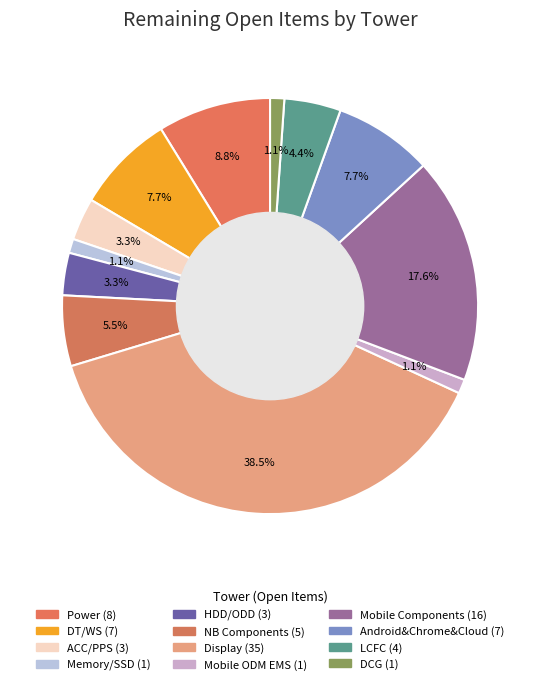

What portion of the pie excludes Mobile Components?

82.4%